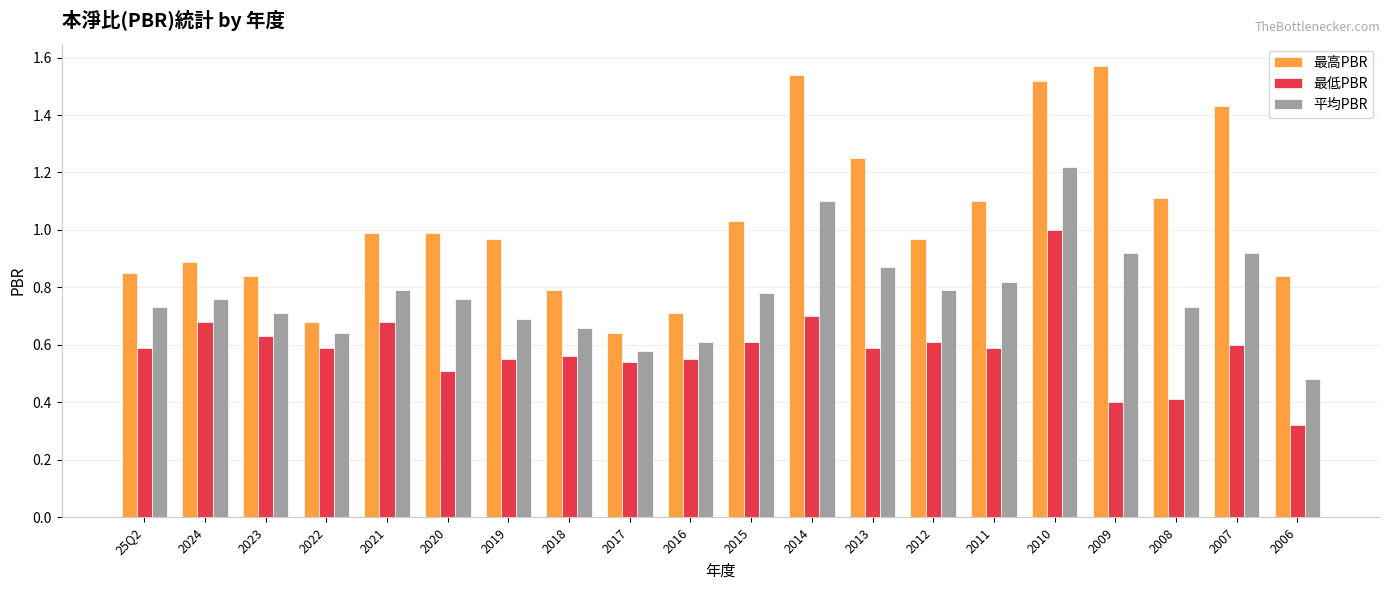

True or false: 平均PBR has a value of 1.1 at 2015.

False